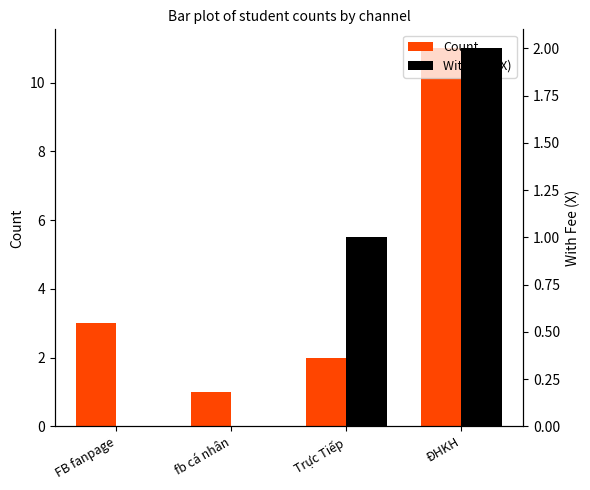

List the series in order of their peak value, highest first.

Count, With Fee (X)